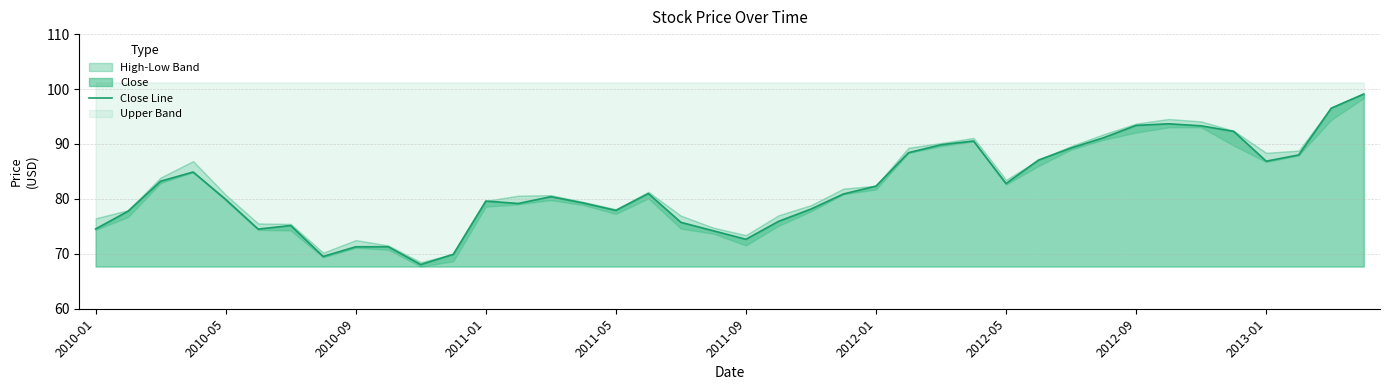

True or false: the data shows 90.5 at 27.

True